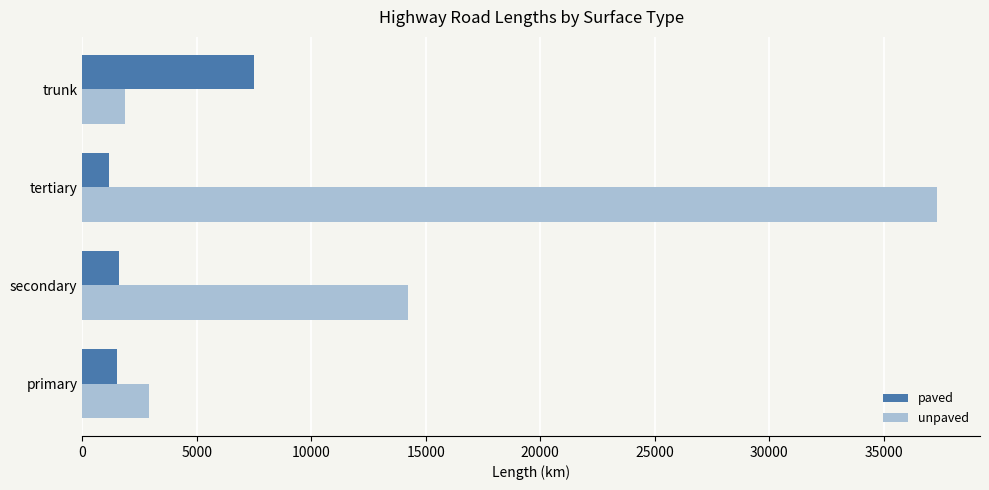

Rank the series by their maximum value, from lowest to highest.

paved, unpaved